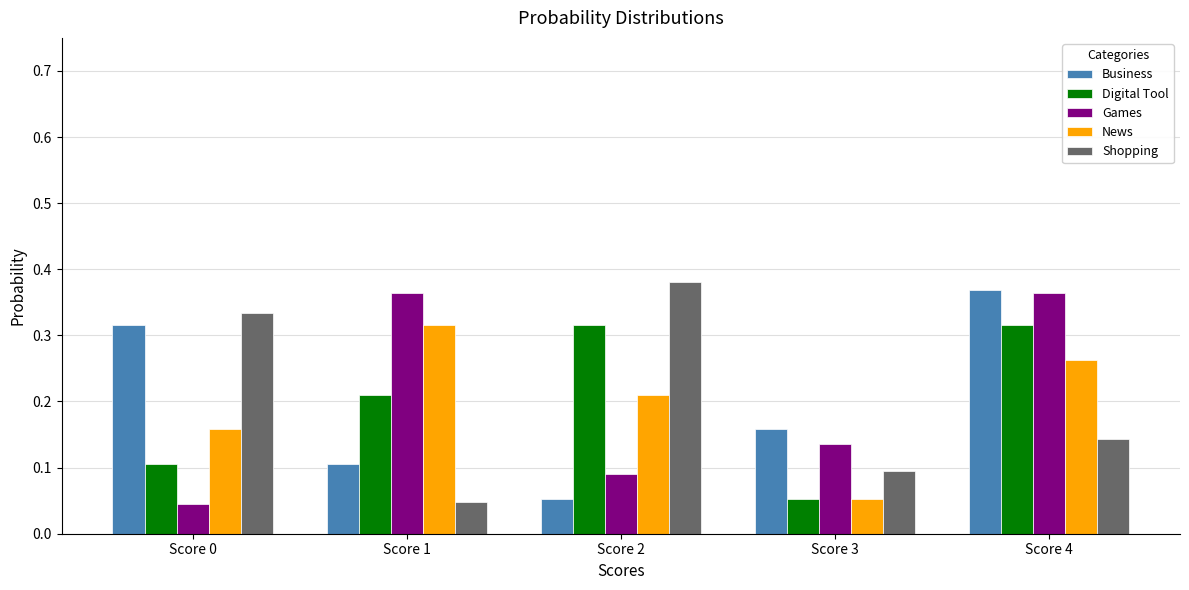

Where is Business nearest to the value 0?

Score 2